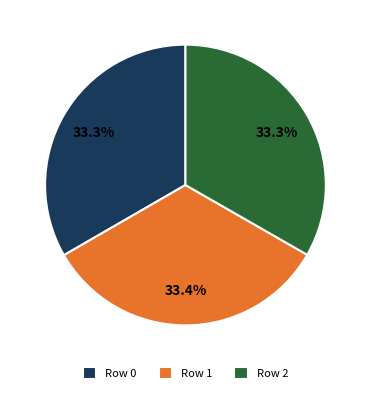

To the nearest percent, what is the average slice percentage?

33%